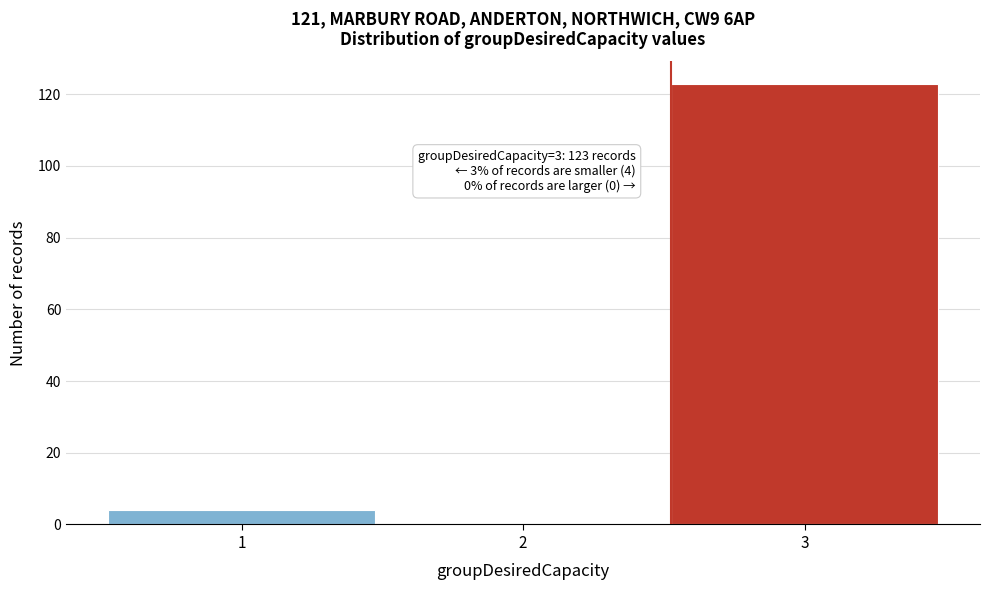

Over which range of the x-axis is the bar tallest?

2.5 to 3.5